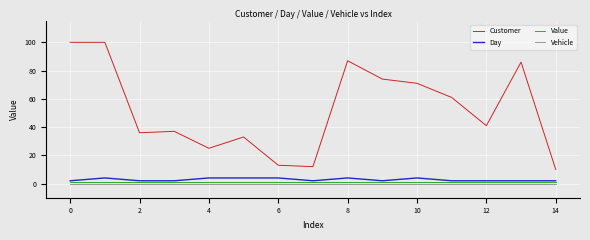

Reading left to right, what are all the values shown in this chart?

Customer: 100	100	36	37	25	33	13	12	87	74	71	61	41	86	10
Day: 2	4	2	2	4	4	4	2	4	2	4	2	2	2	2
Value: 1	1	1	1	1	1	1	1	1	1	1	1	1	1	1
Vehicle: 0	0	0	0	0	0	0	0	0	0	0	0	0	0	0